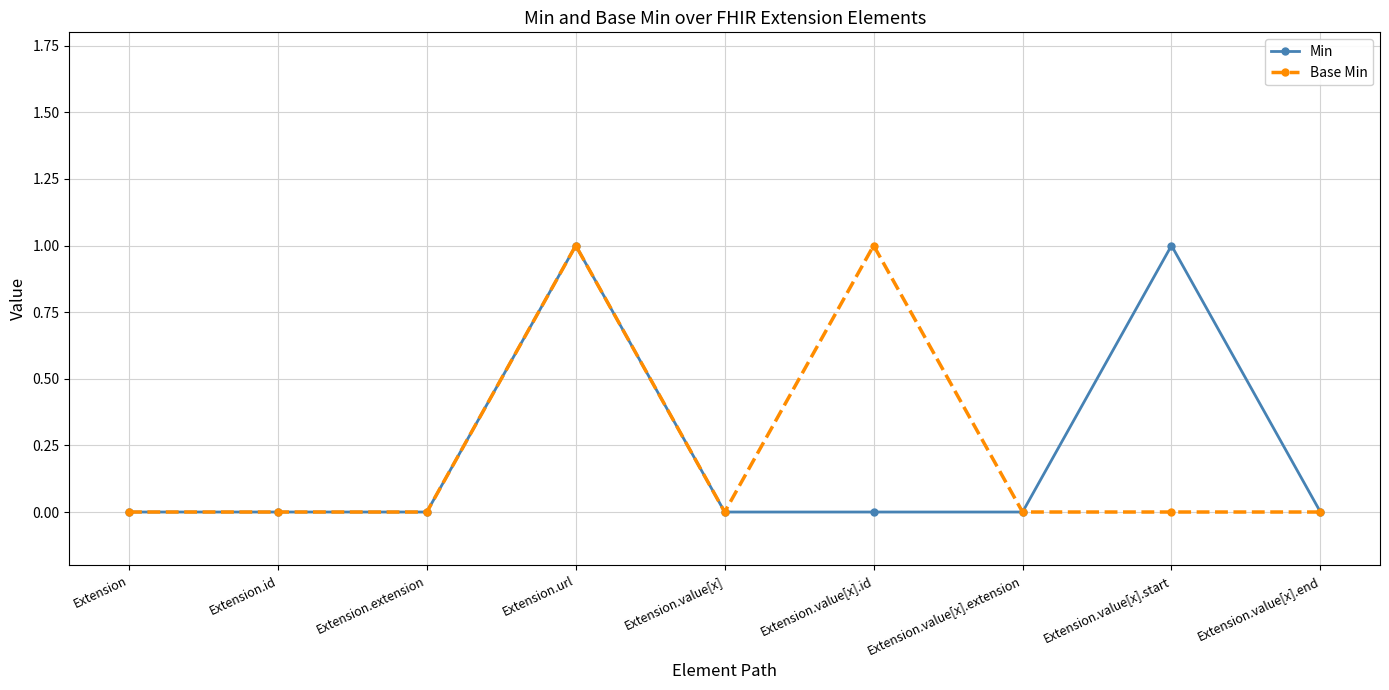

The Min series shows 1 at Extension.value[x].extension. True or false?

False